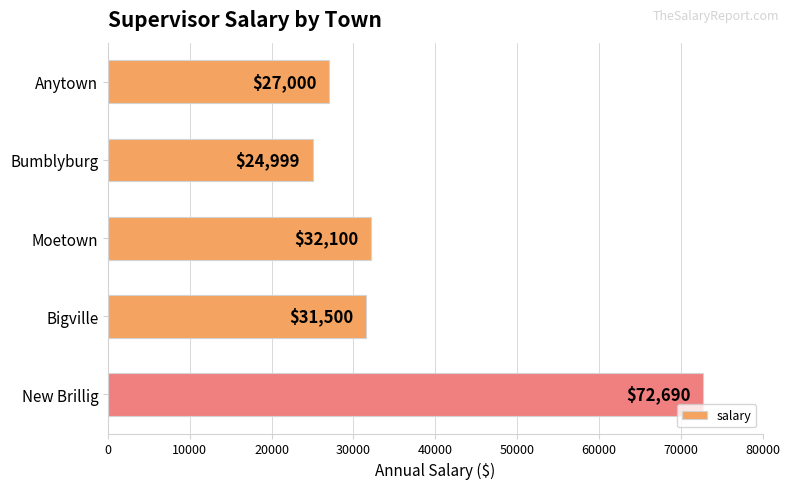

The value at Bigville is 31500. True or false?

True